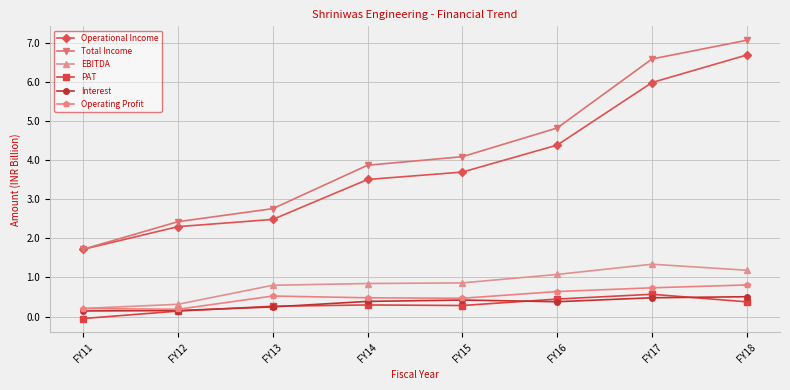

At how many categories does at least one series exceed 6?

2